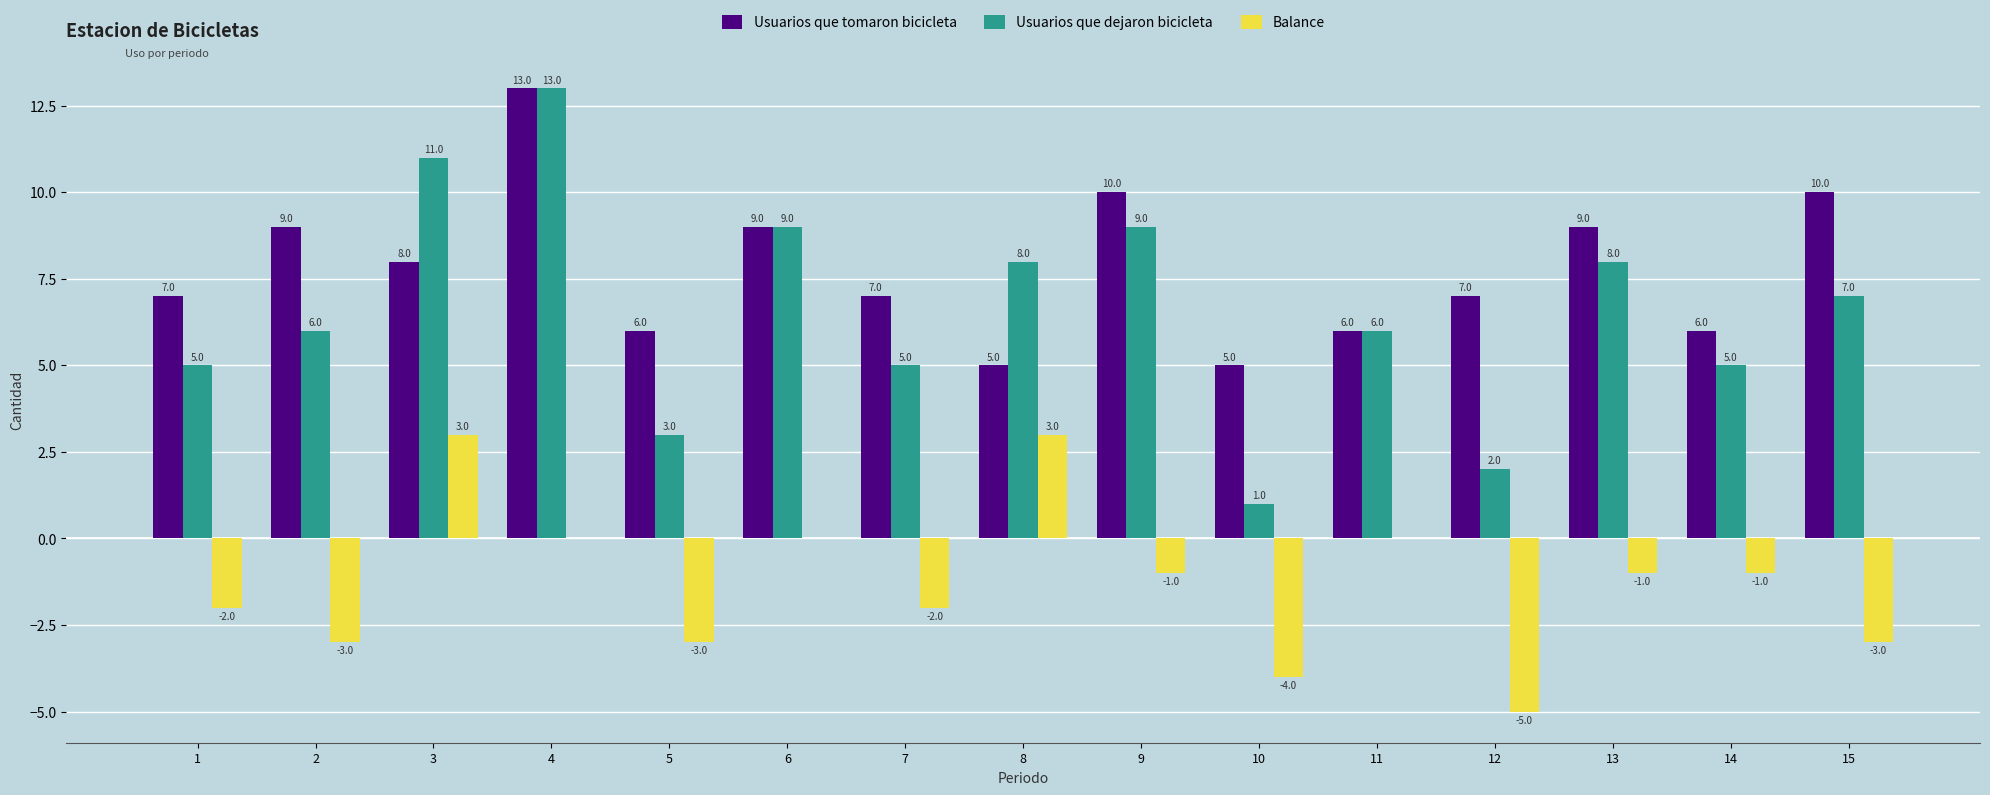

Which series has the largest total across all categories?

Usuarios que tomaron bicicleta